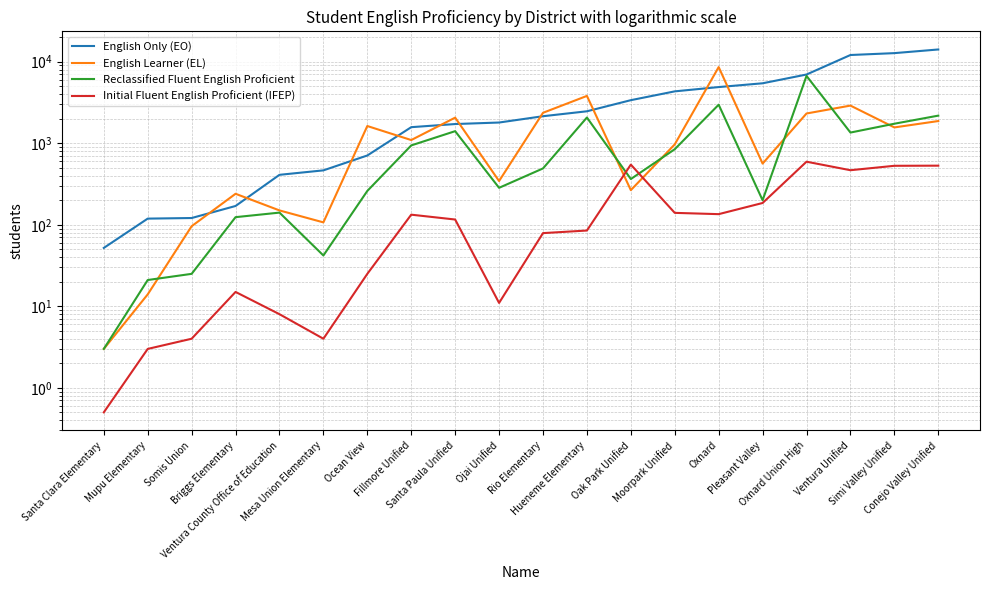

Where is the first local minimum for English Learner (EL)?

Mesa Union Elementary